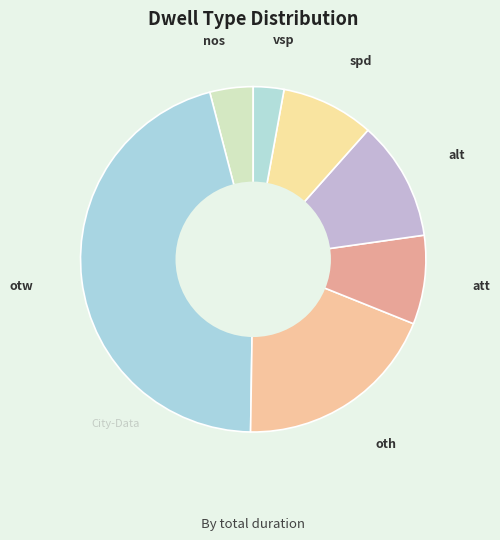

Does any single category account for the majority?

No